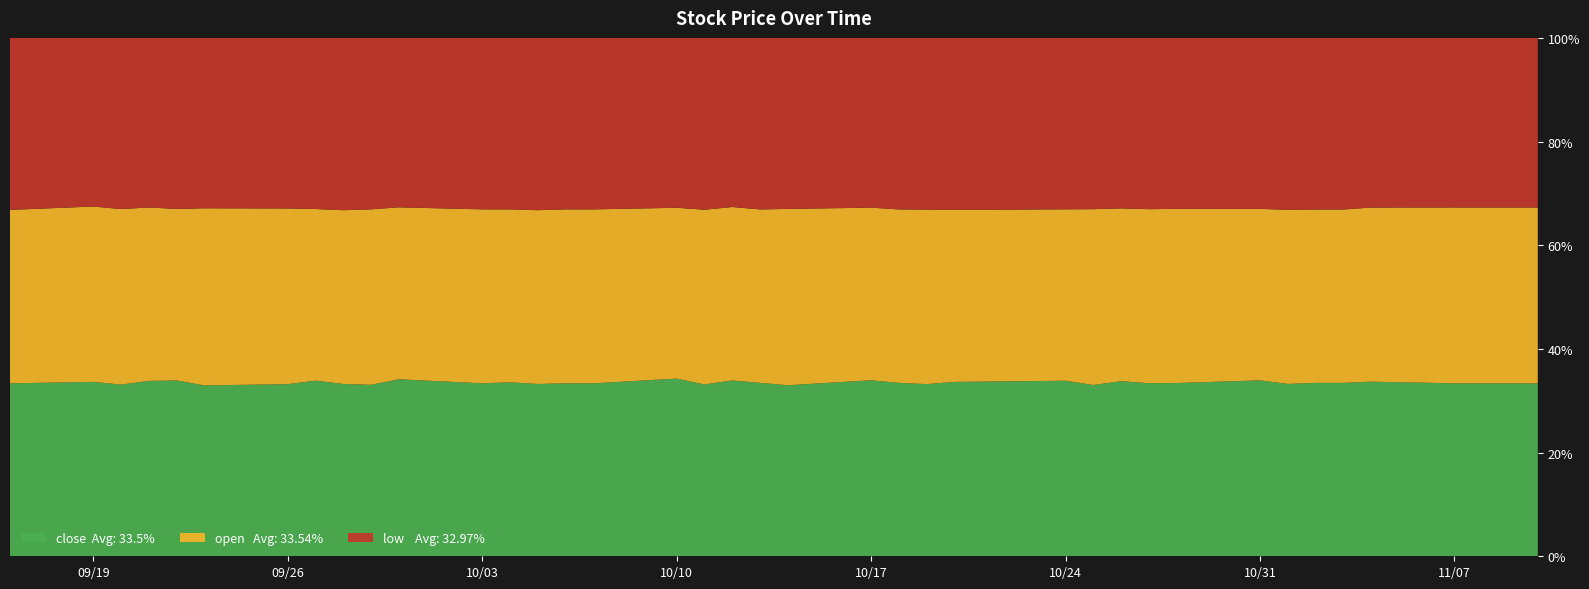

Reading right to left, transcribe all the data shown in this chart.

close: 1800	1800	1800	1800	1945	1940	1940	1945	1975	1910	1925	1920	1885	1920	1870	1835	1810	1835	1835	1800	1835	1835	1800	1825	1755	1765	1765	1765	1735	1755	1710	1725	1750	1700	1780	1835	1810	1785	1820	1830
open: 1830	1830	1830	1830	1940	1940	1940	1965	1925	1920	1935	1895	1935	1875	1840	1810	1835	1835	1800	1855	1835	1810	1830	1755	1765	1775	1780	1755	1745	1705	1750	1740	1710	1735	1845	1790	1790	1825	1830	1835
low: 1765	1765	1765	1765	1890	1920	1920	1940	1920	1885	1905	1870	1885	1875	1840	1810	1805	1815	1770	1800	1815	1765	1800	1745	1740	1750	1765	1740	1720	1680	1710	1725	1705	1685	1775	1785	1750	1780	1760	1820